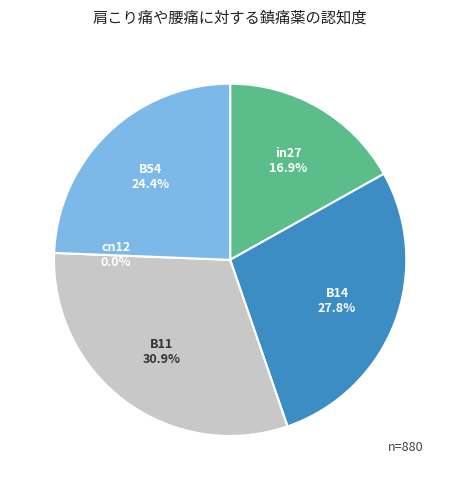

What is the total percentage of in27 and B54?

41.3%